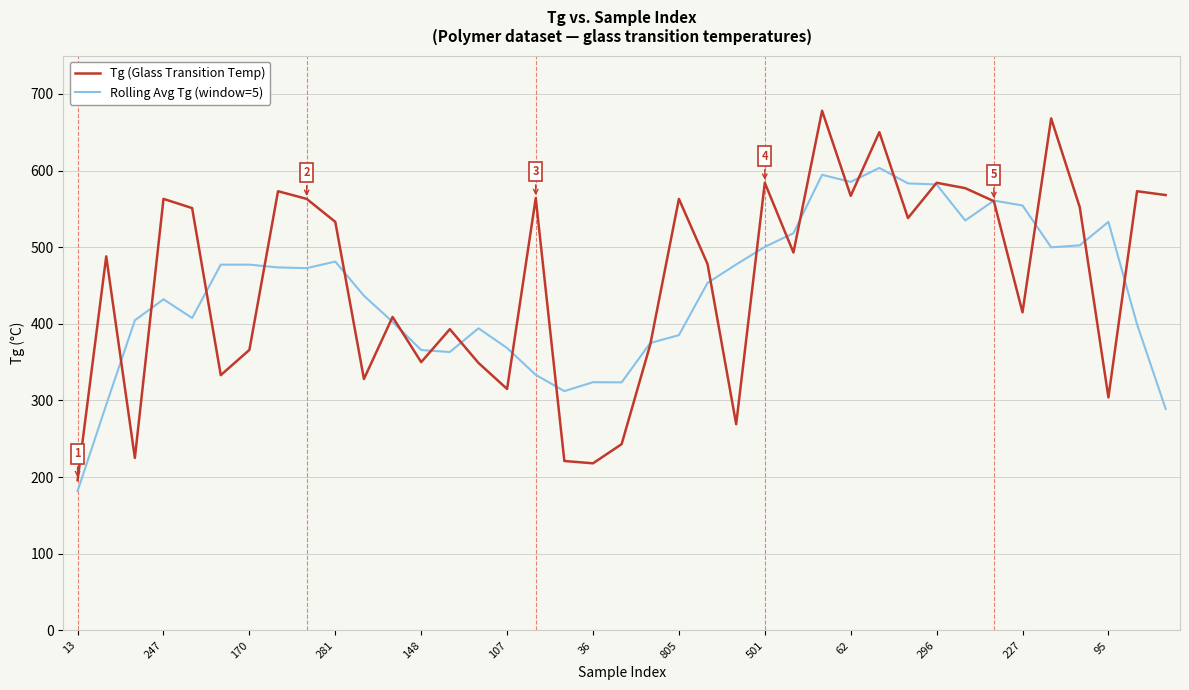

Which series has the largest range (max minus min)?

Tg (Glass Transition Temp)